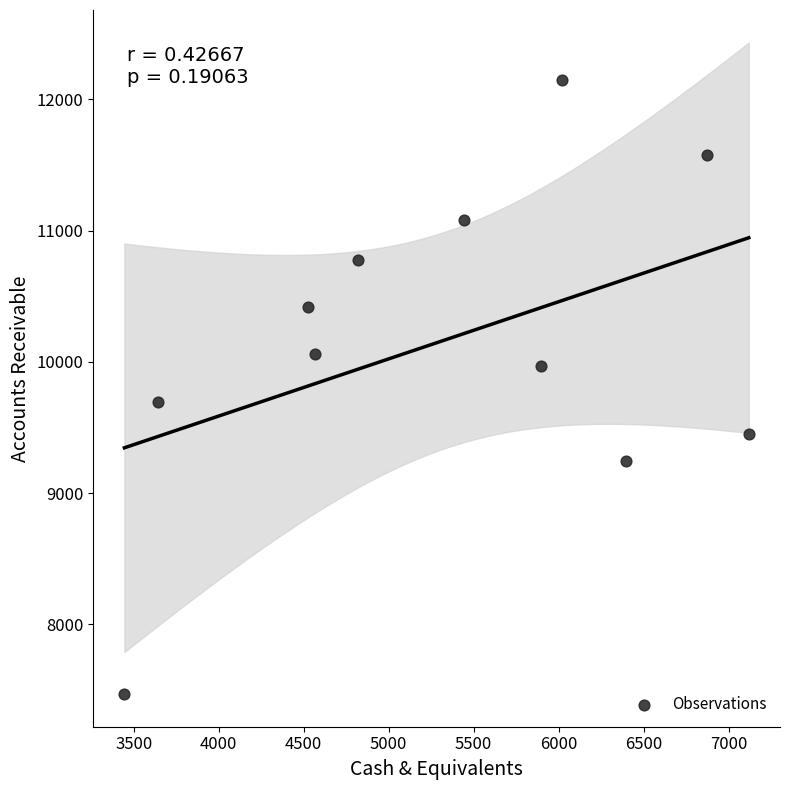

What is the range of X values (max minus min)?

3674